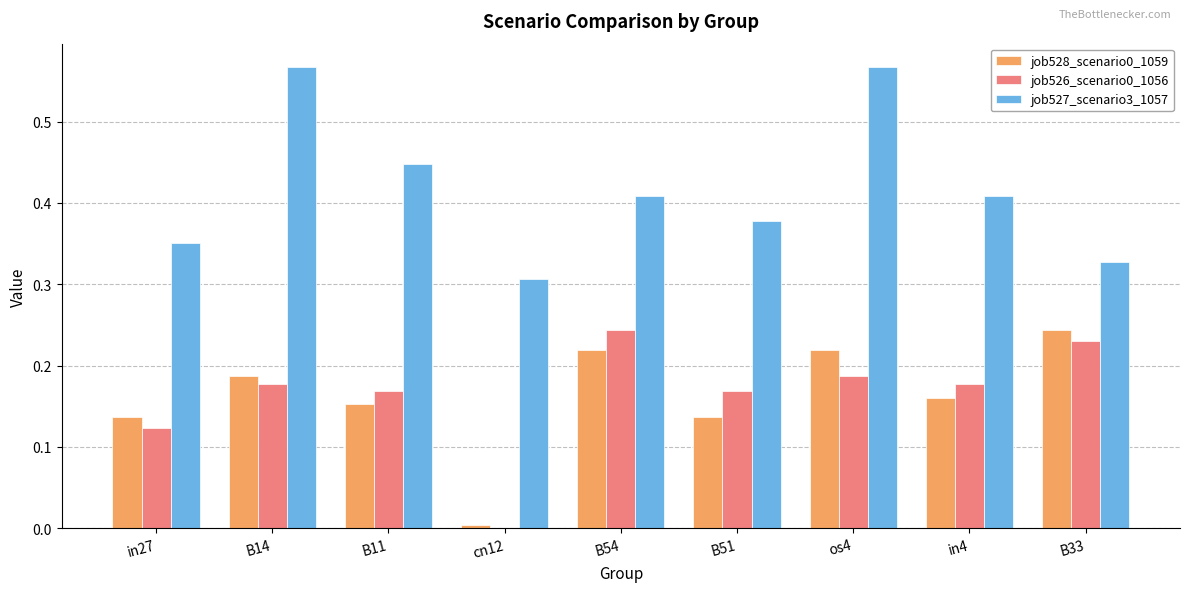

What is the sum of all job527_scenario3_1057 values?

3.8